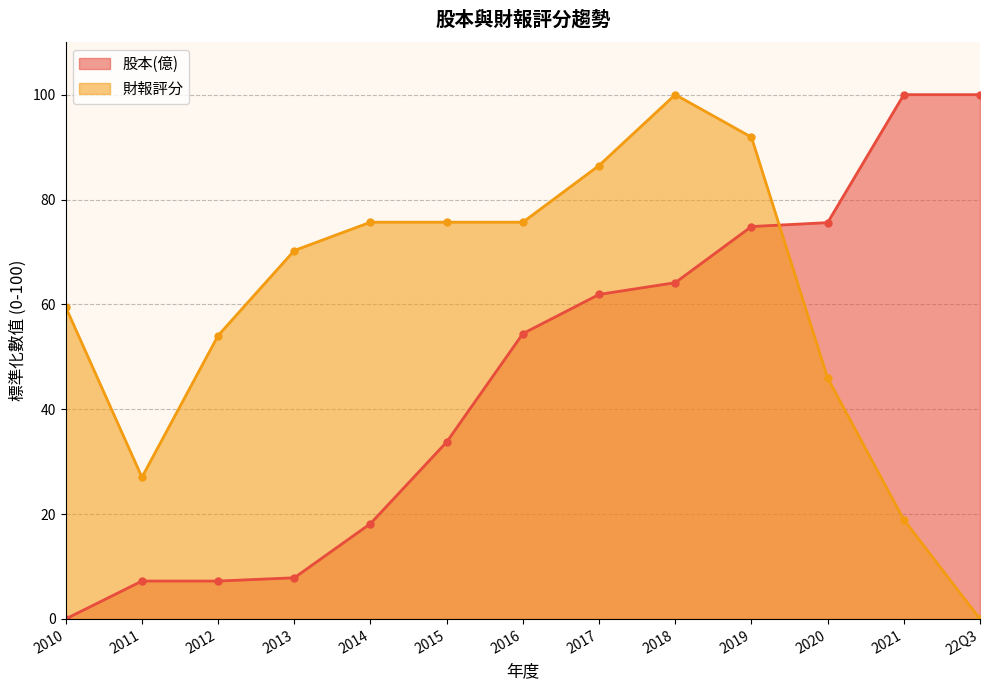

How many data points in 股本(億) are above 54?

7